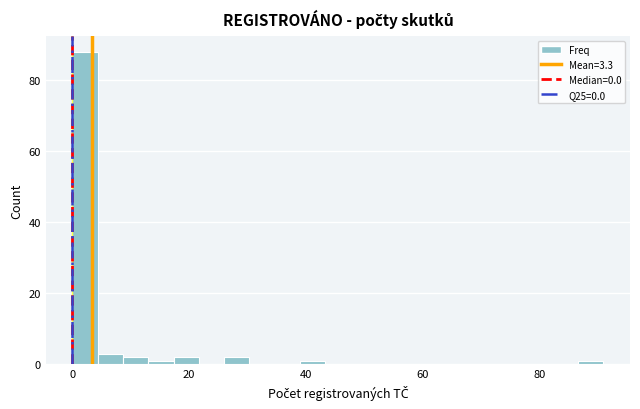

Read against the x-axis, roughly where is the centre of the tallest bar?

2